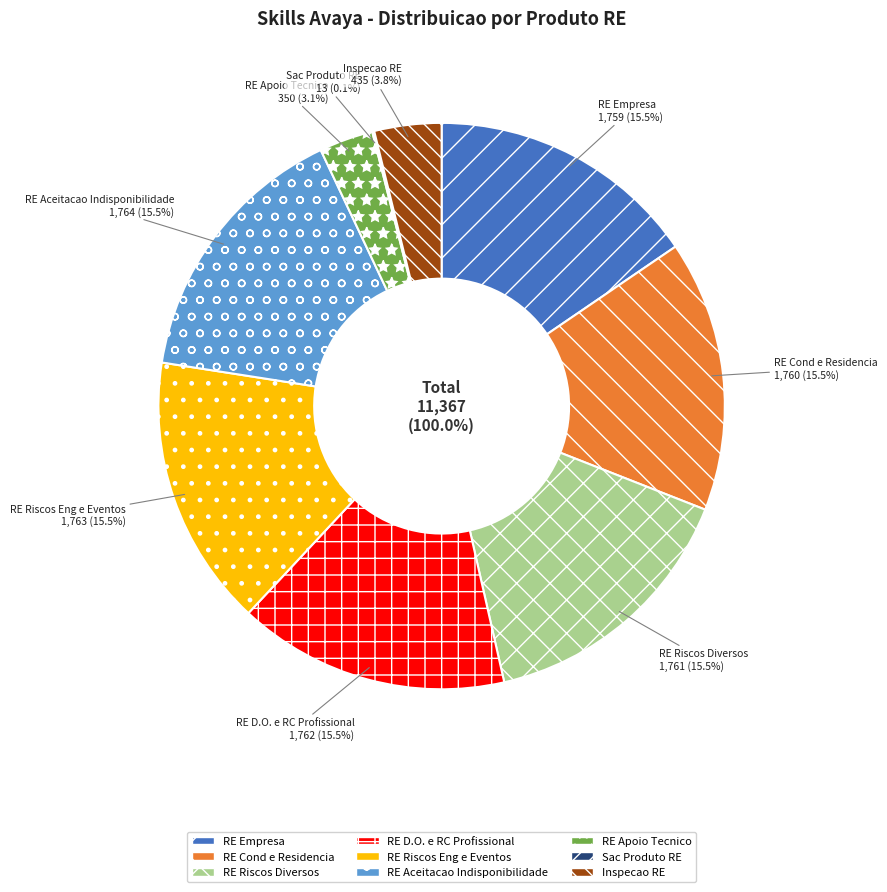

How many slices are in this pie chart?

9